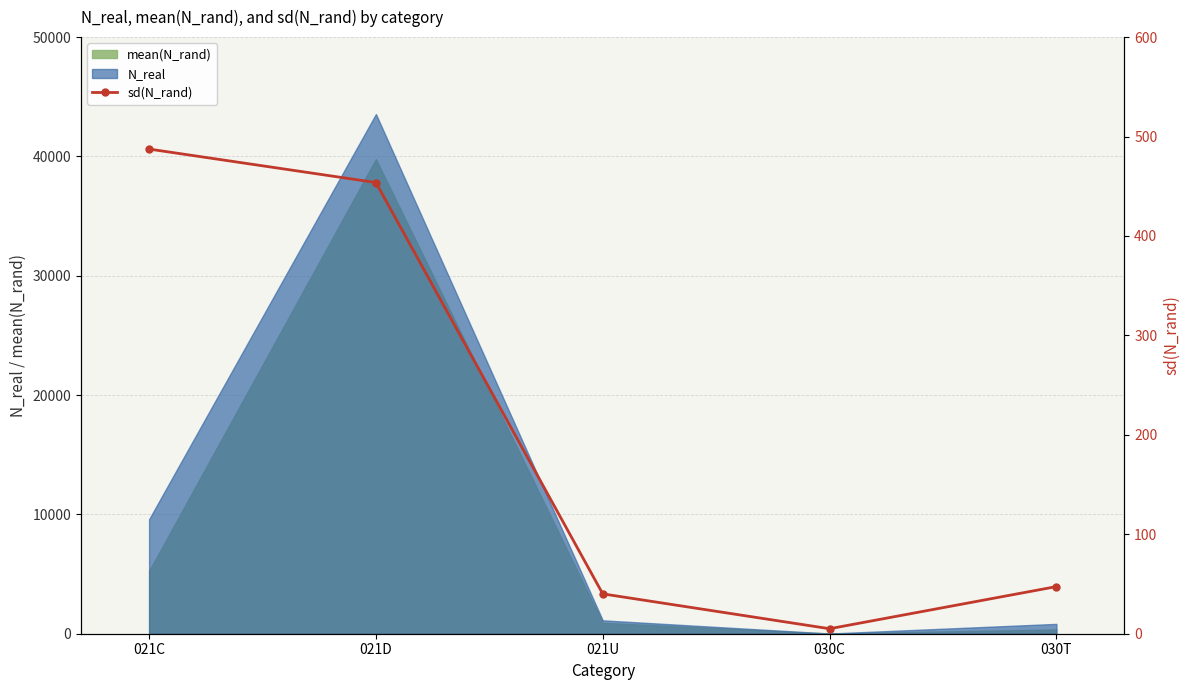

What position from the right is 030T?

1